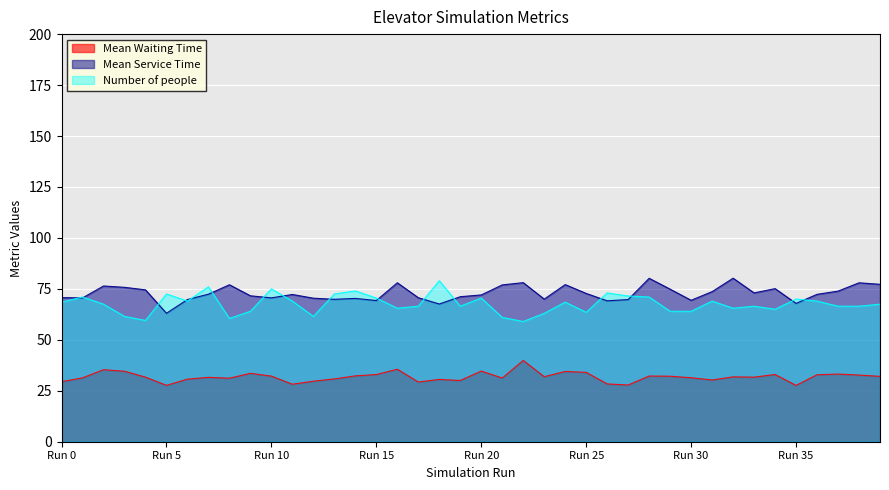

How many interior local valleys does the Number of people series have?

10